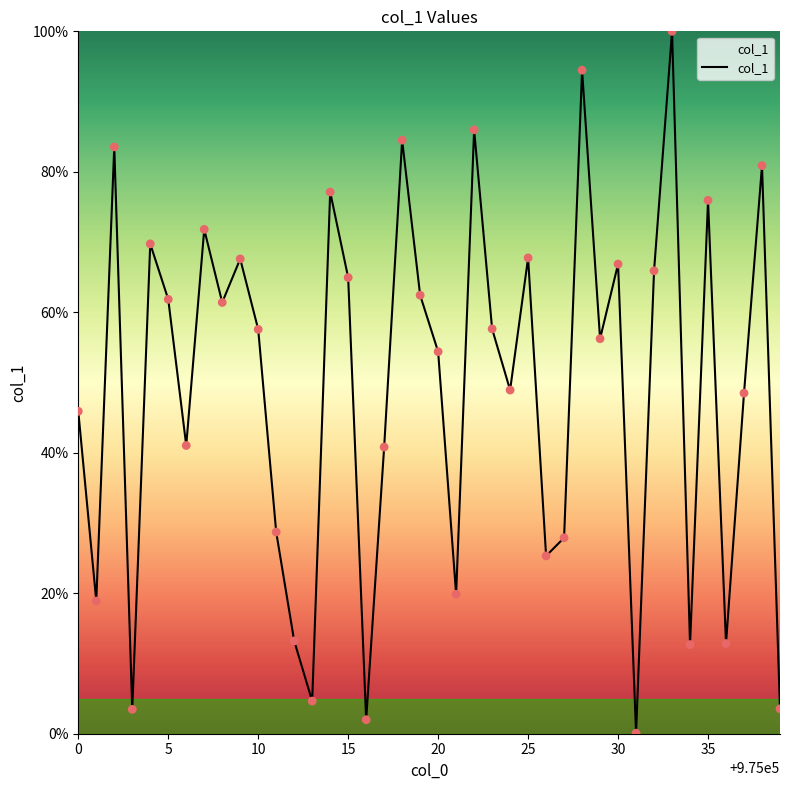

What is the maximum value shown in the chart?

100.0